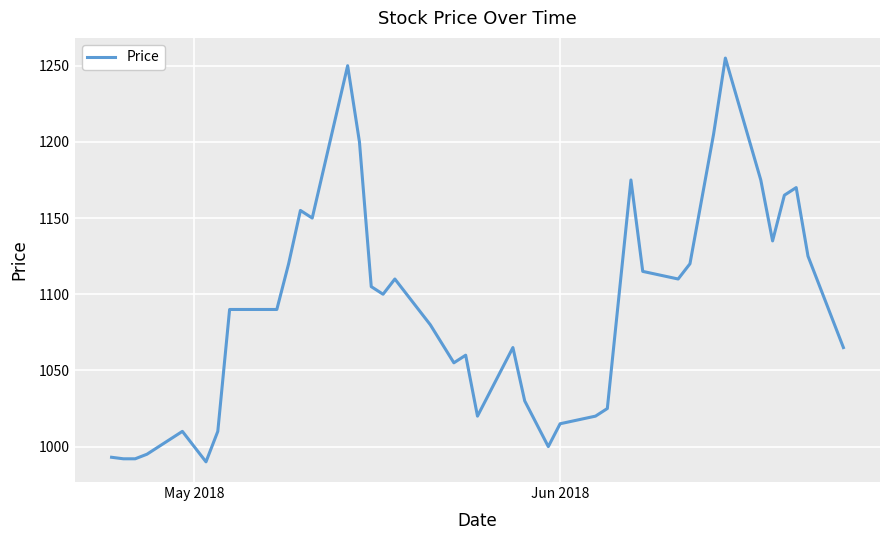

How many lines are shown in the chart?

1